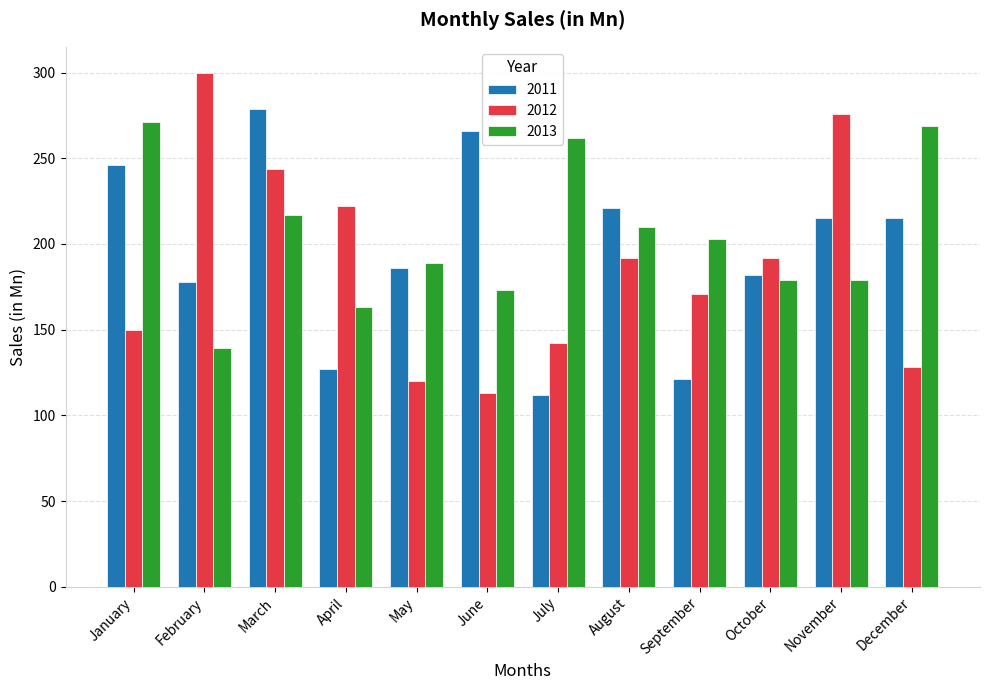

What is the difference between the highest and lowest values at January?

121